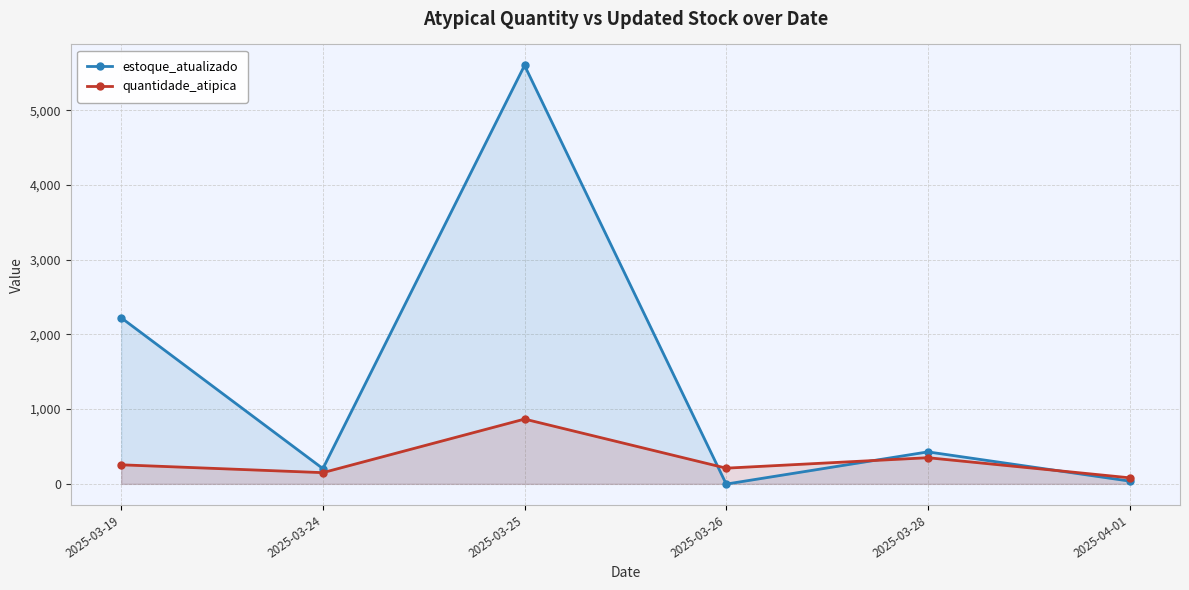

What position from the right is 2025-04-01?

1